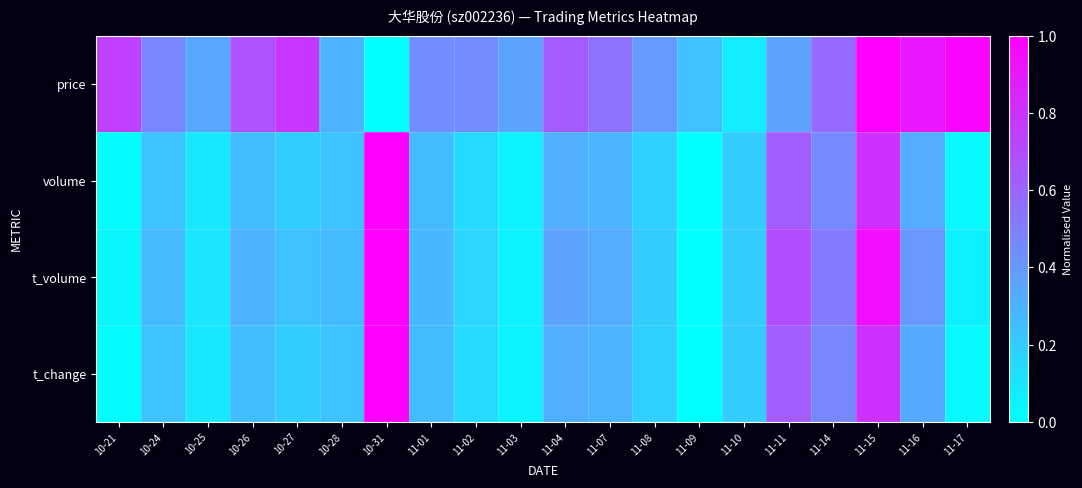

Which label corresponds to the smallest value in the chart?

10-31